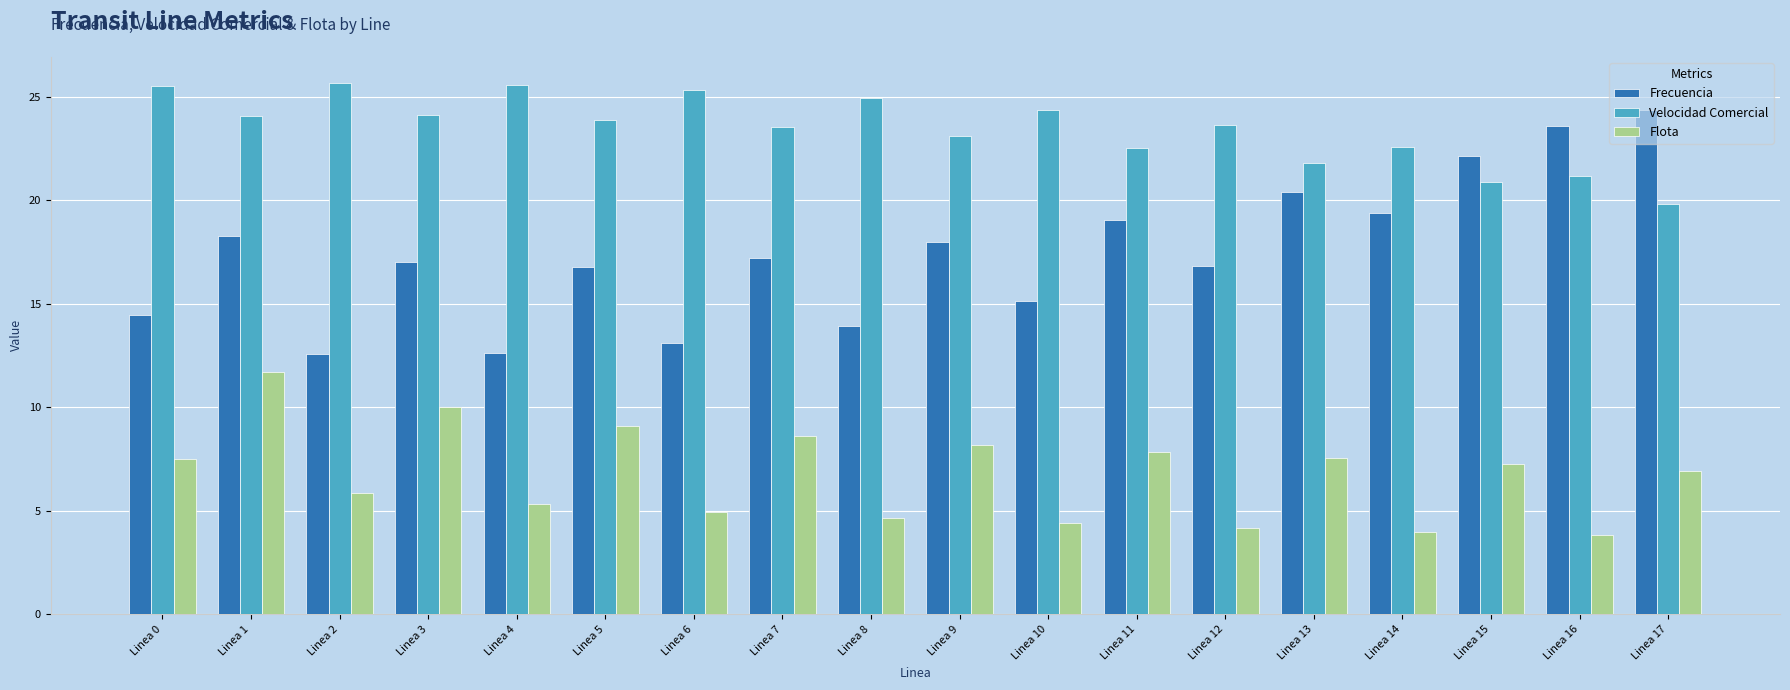

Rank the series at Linea 5 from lowest to highest value.

Flota, Frecuencia, Velocidad Comercial